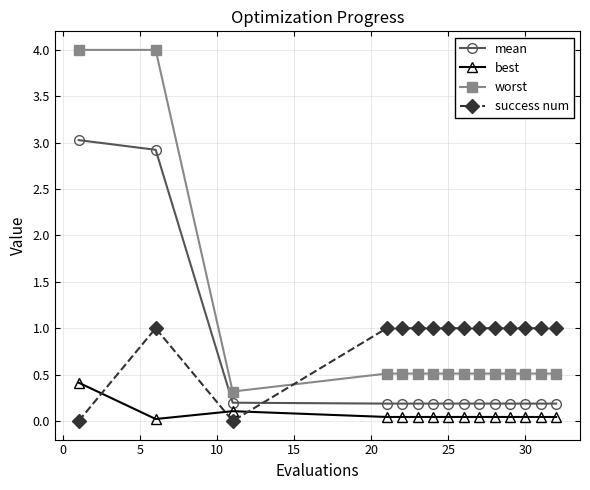

What is the difference between the second highest and second lowest values in the success num series?

1.0